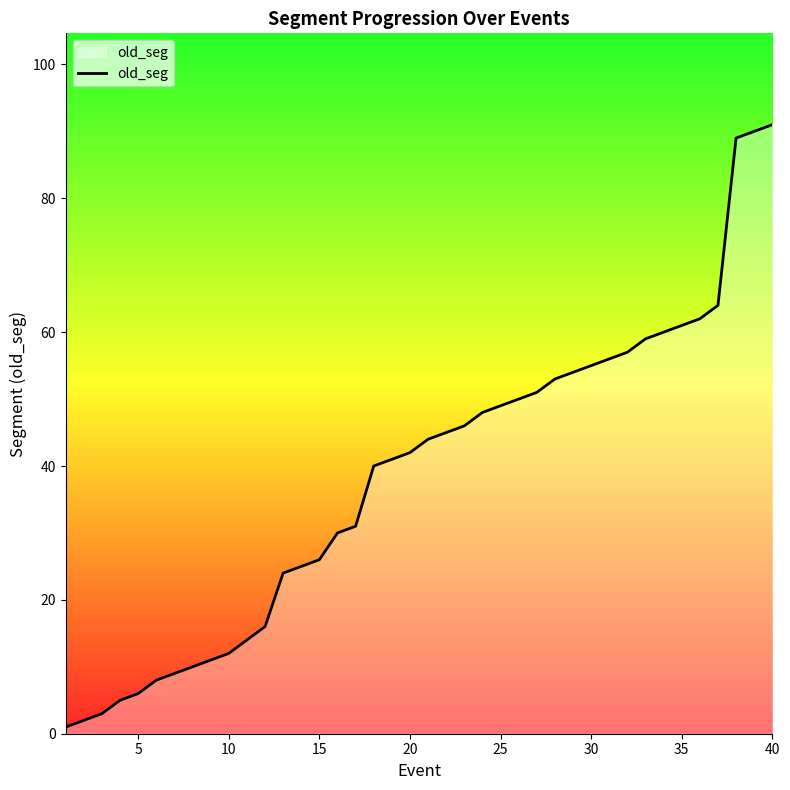

What is the minimum value shown in the chart?

1